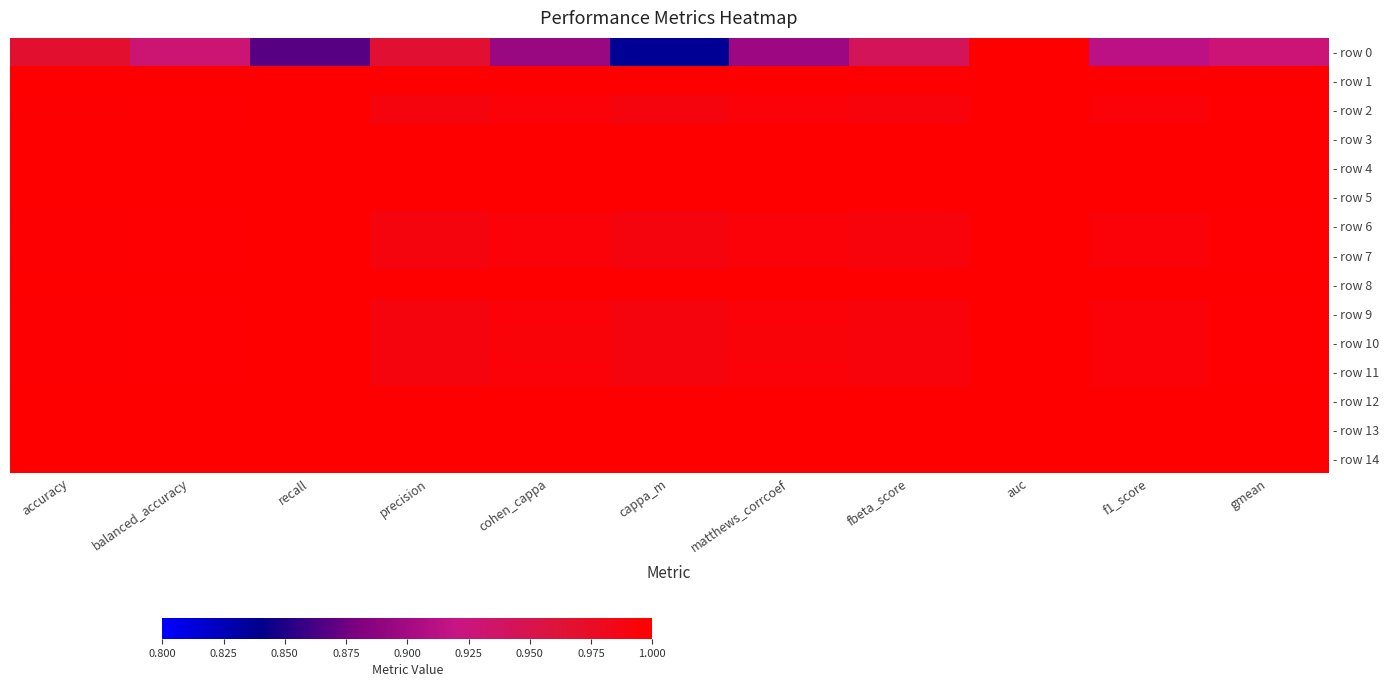

Rank the series at fbeta_score from highest to lowest value.

- row 1, - row 3, - row 4, - row 5, - row 8, - row 12, - row 13, - row 14, - row 9, - row 6, - row 2, - row 7, - row 11, - row 10, - row 0